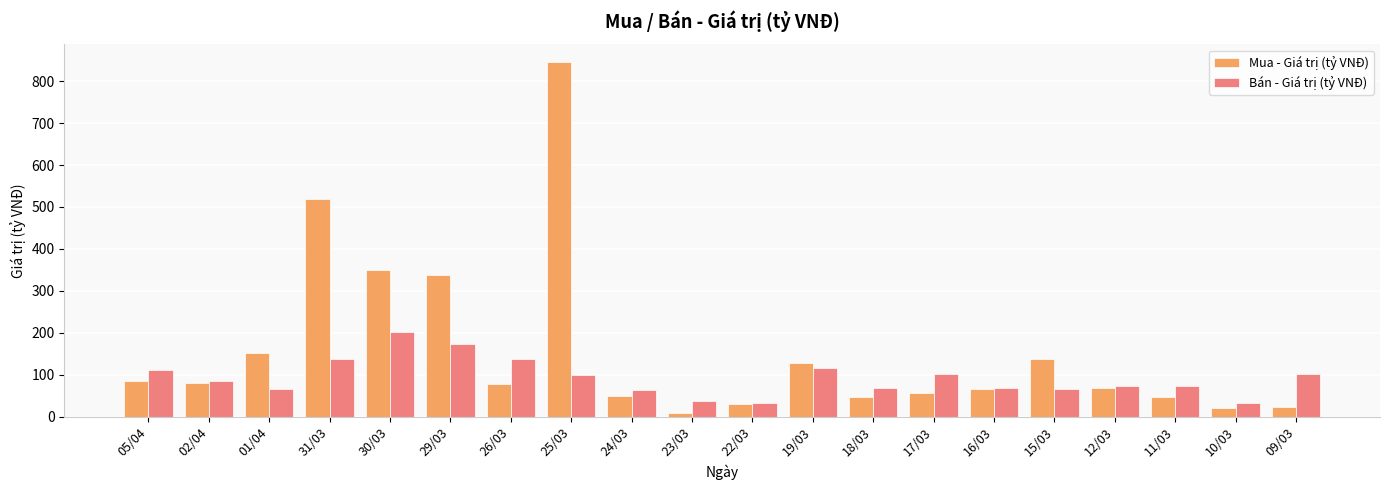

What position from the left is 11/03?

18